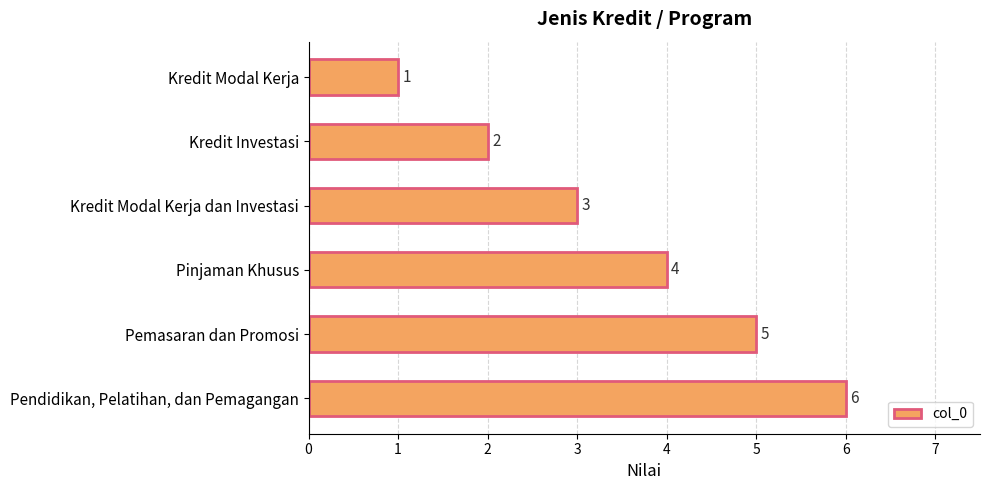

True or false: the data shows 6 at Pendidikan, Pelatihan, dan Pemagangan.

True